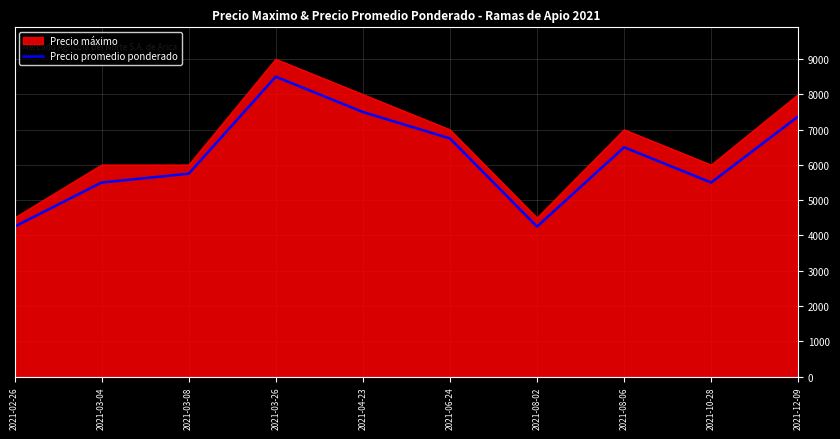

True or false: Precio promedio ponderado and Precio máximo intersect in this chart.

False